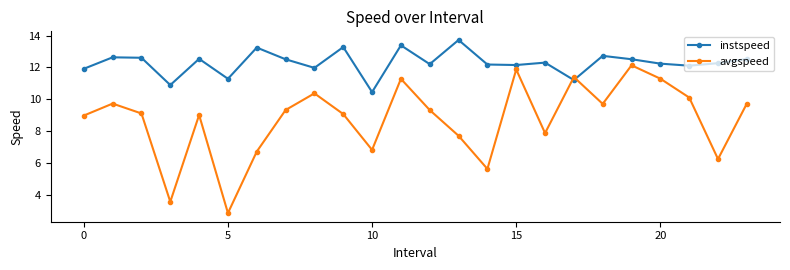

Rank the series by their average value, from lowest to highest.

avgspeed, instspeed